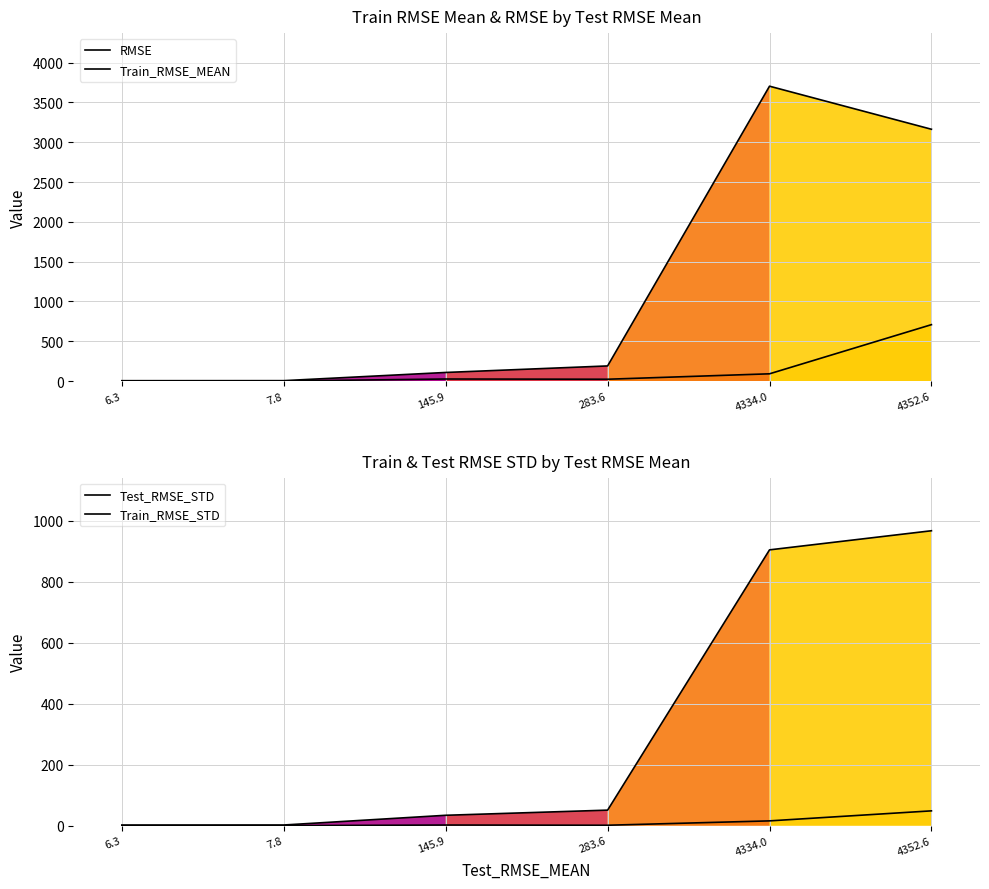

How many data points does each series have?

6